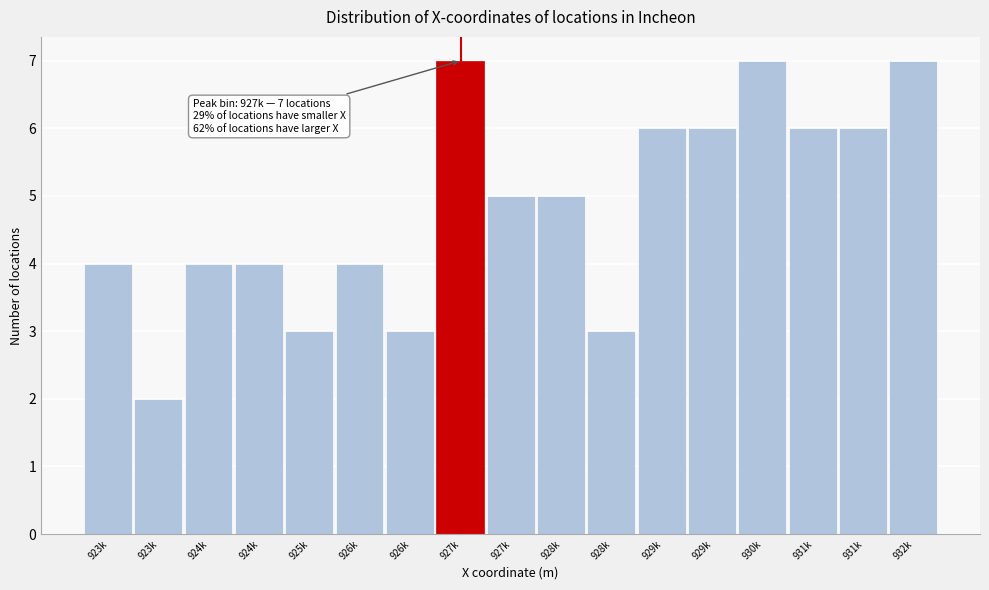

How many bars are there in total?

17